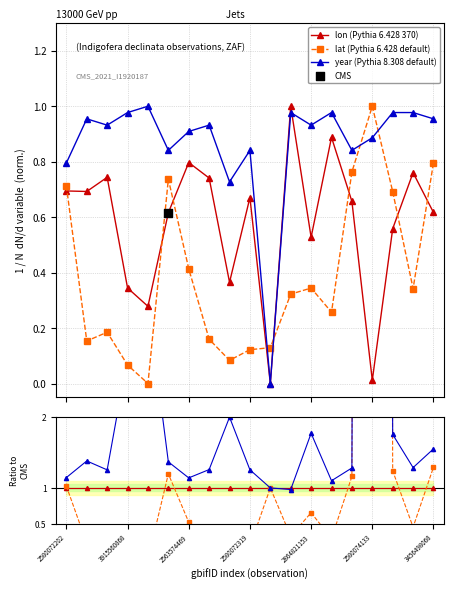

True or false: lat (Pythia 6.428 default) and lon (Pythia 6.428 370) intersect in this chart.

True